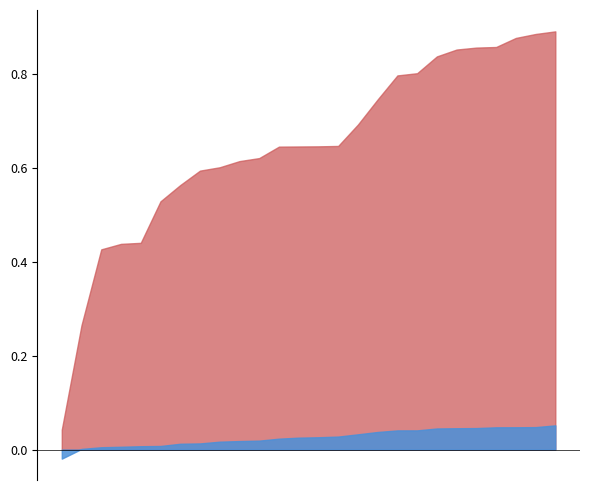

True or false: alpha has a value of 0.0 at 2015-09-30.

True